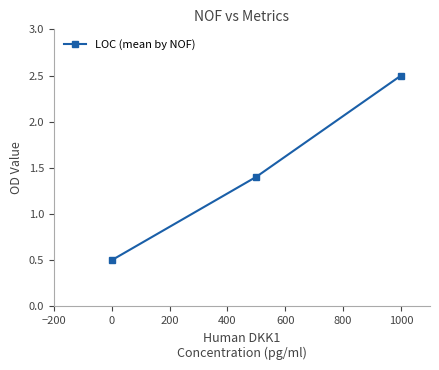

Does the chart have visible grid lines?

No